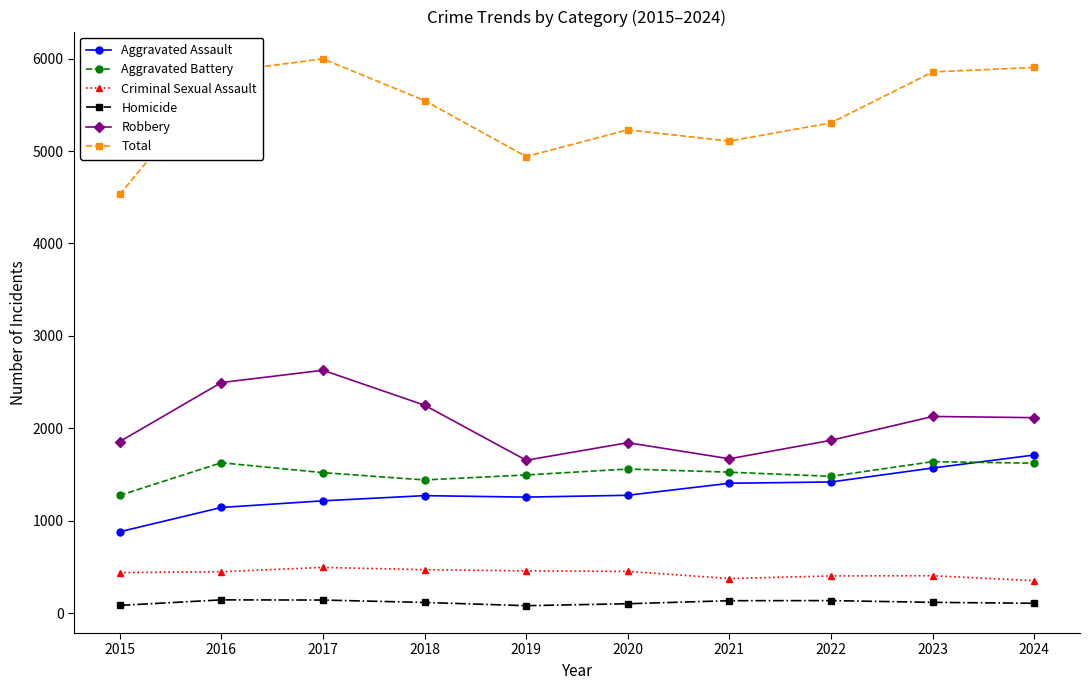

Rank the series at 2017 from lowest to highest value.

Homicide, Criminal Sexual Assault, Aggravated Assault, Aggravated Battery, Robbery, Total